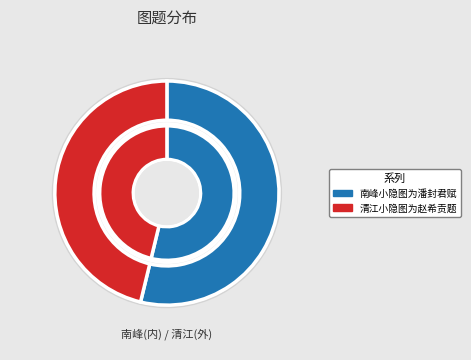

To the nearest percent, what is the difference between the 清江小隐图为赵希贡题 and 南峰小隐图为潘封君赋 slice percentages?

8%